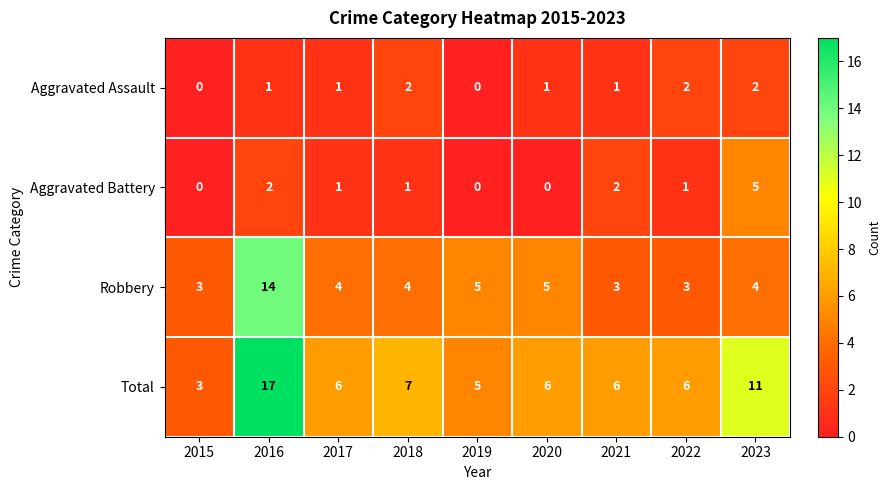

What is the highest value of the Aggravated Battery series?

5